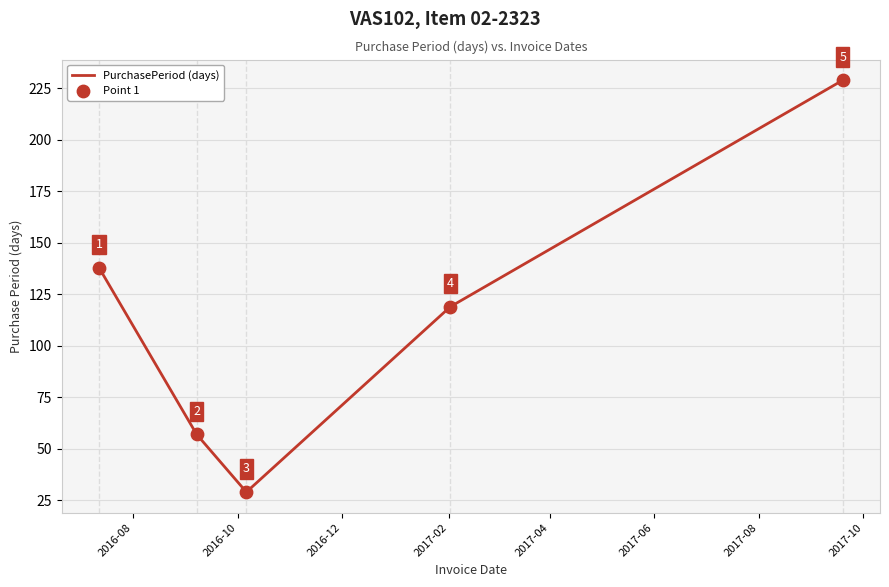

What is the sum of all values?

572